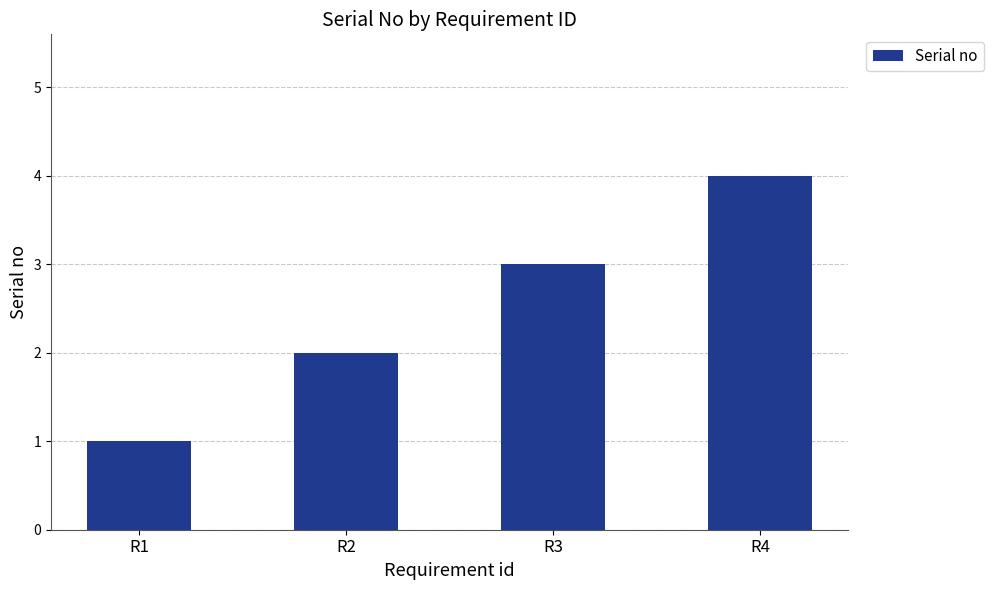

What is the difference between the maximum and minimum values?

3